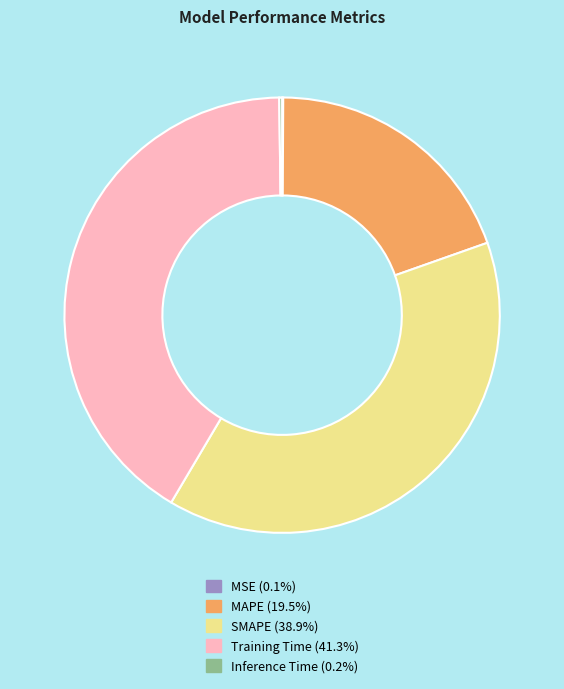

Does MAPE account for over 50% of the chart?

No